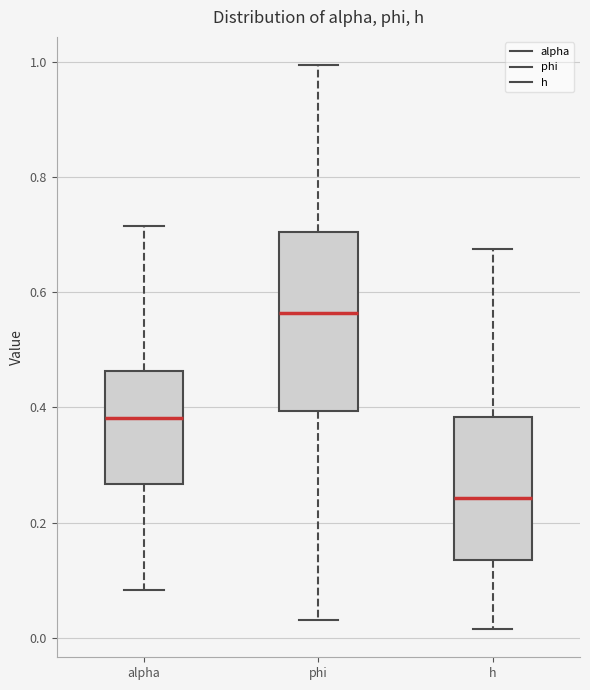

Reading left to right, transcribe this box plot: for each box, give where its median line is, the range the box spans, and where its two whiskers end, as read against the y-axis. The values are not printed on the chart, so give them approximately, as read against the axis.

alpha: median 0.38, box 0.26 to 0.46, whiskers 0.08 to 0.72
phi: median 0.56, box 0.40 to 0.70, whiskers 0.04 to 1.00
h: median 0.24, box 0.14 to 0.38, whiskers 0.02 to 0.68